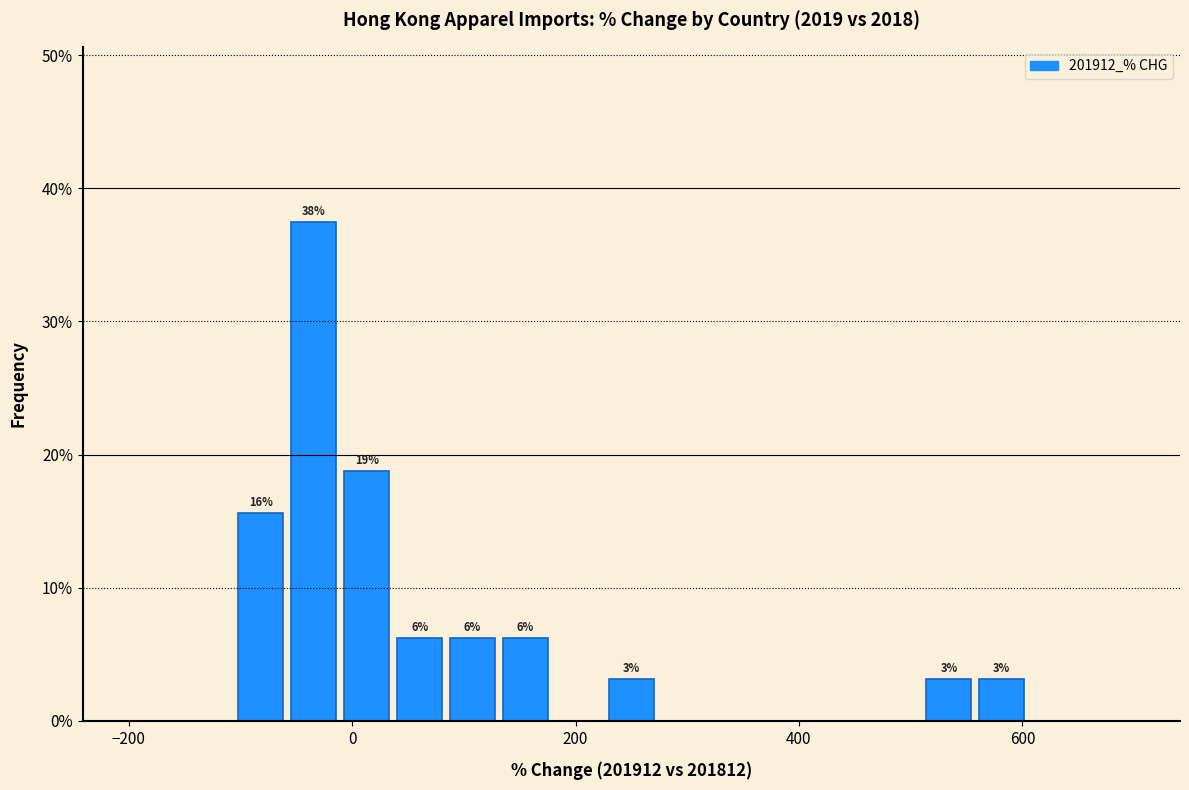

Read against the x-axis, roughly where is the centre of the tallest bar?

-40